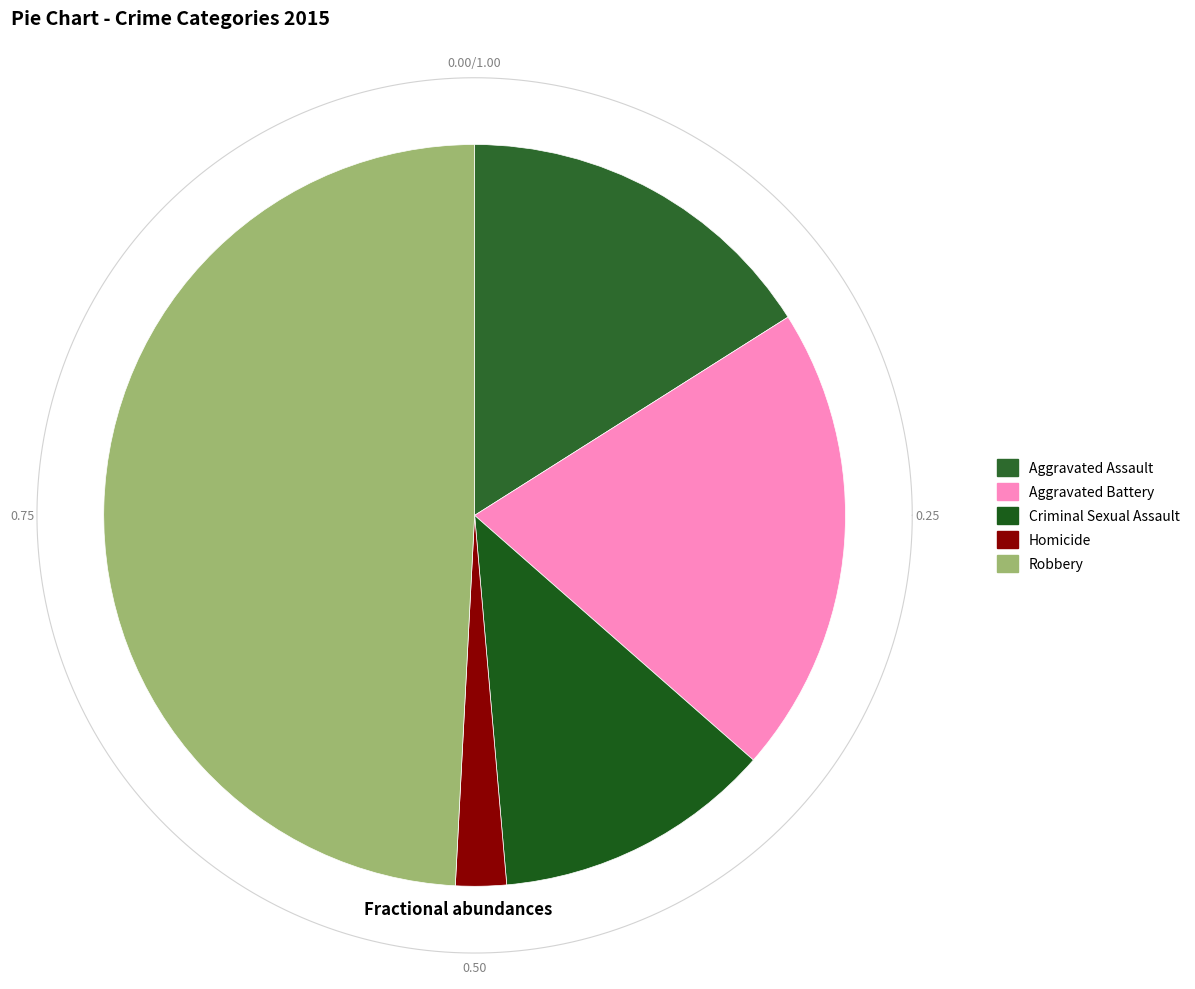

Combined, what portion of the pie is Criminal Sexual Assault and Robbery?

61.3%